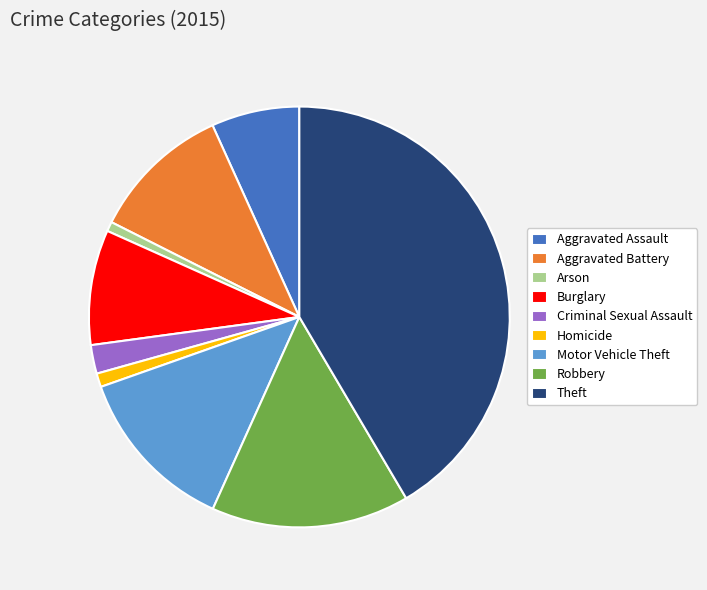

Is there any slice that represents more than half of the pie?

No